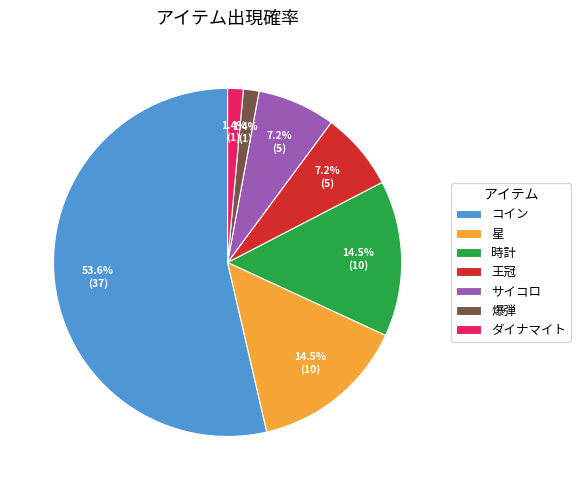

The サイコロ slice represents 16% of the pie. True or false?

False